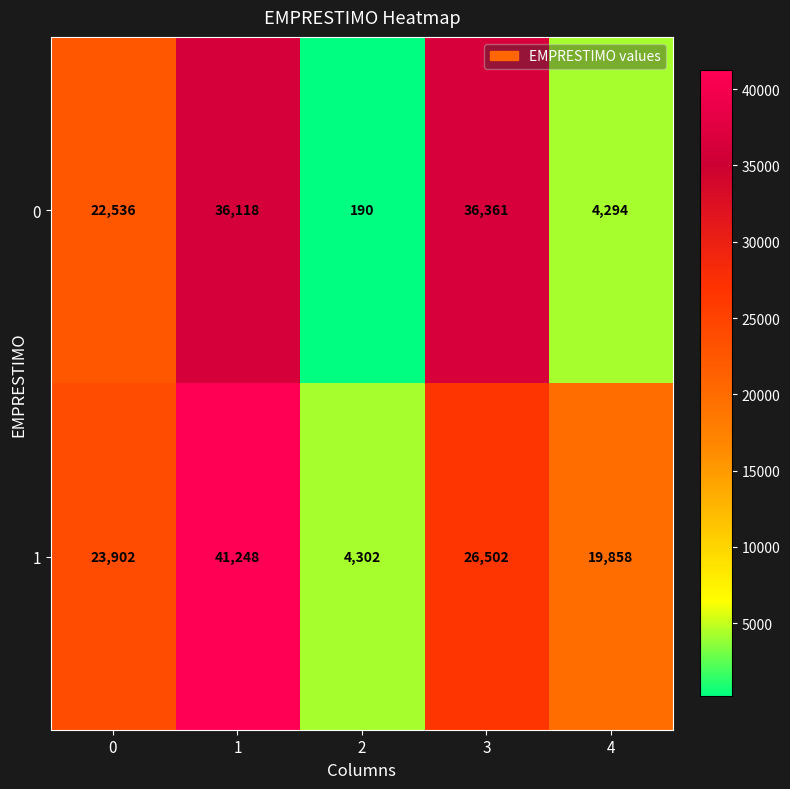

What is the maximum value for 0?

36361